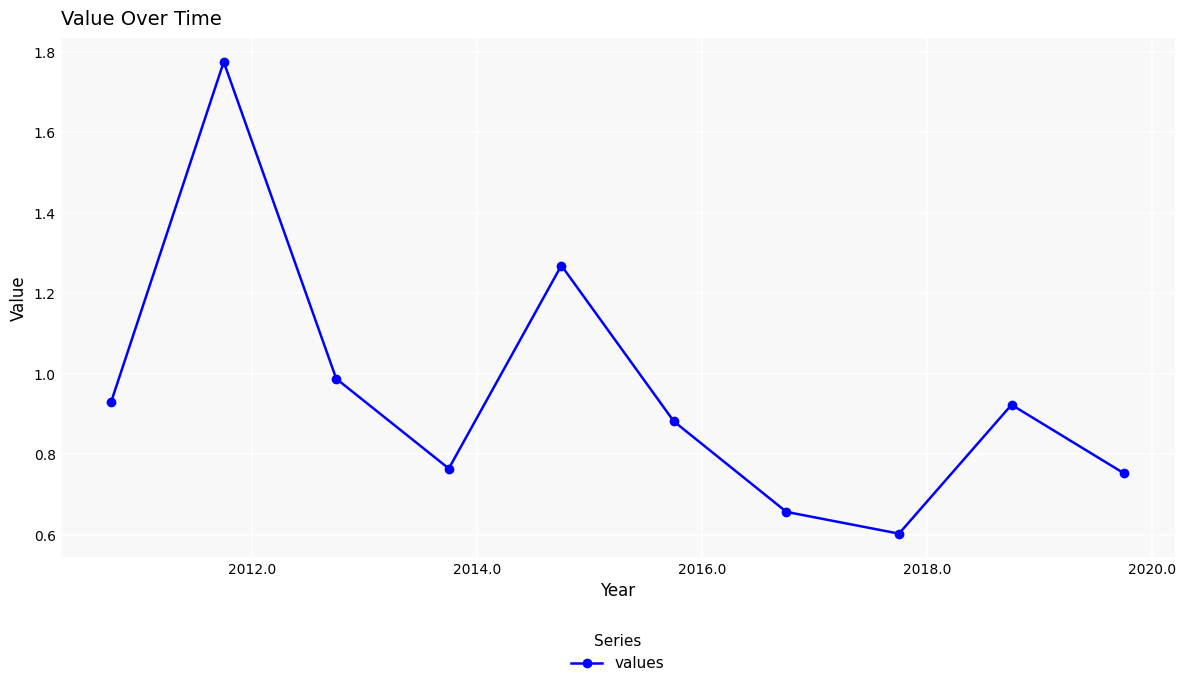

What is the average value?

1.0